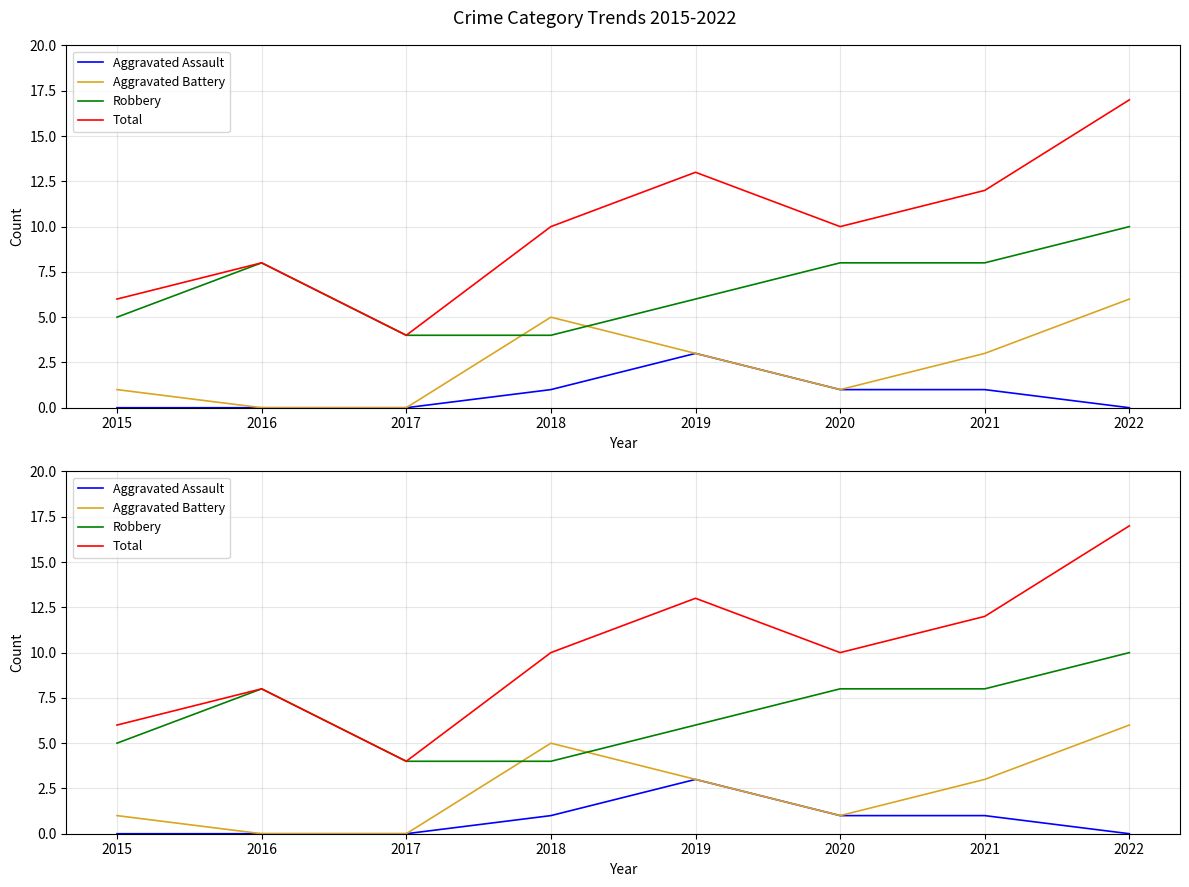

Between 2016 and 2020, which series saw the biggest shift?

Total